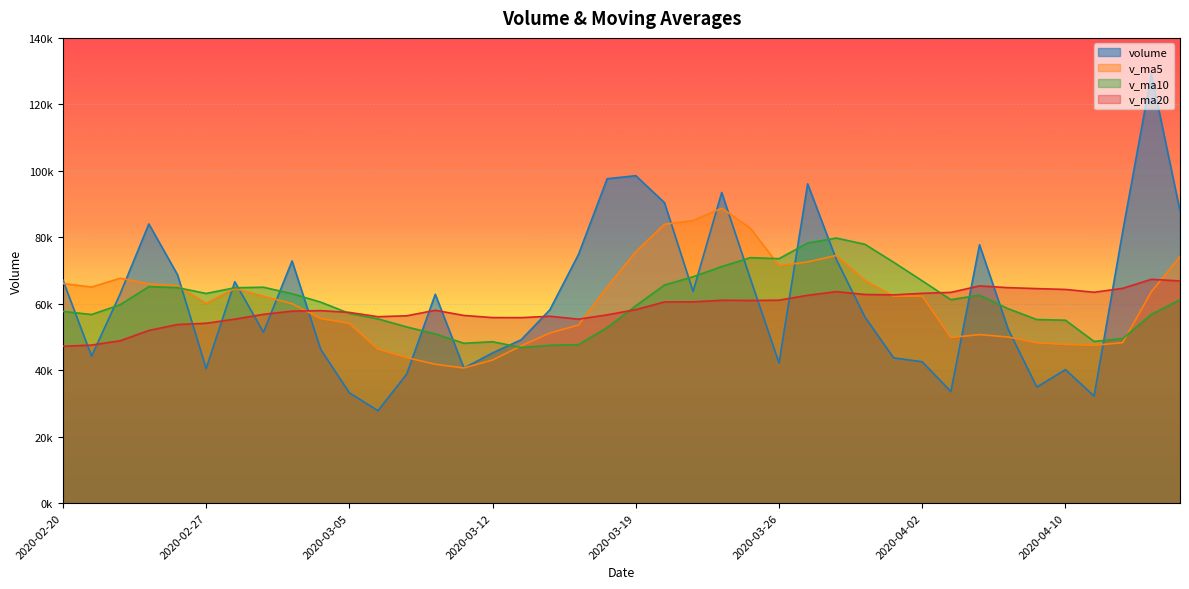

Does the chart display data point markers on the line(s)?

No